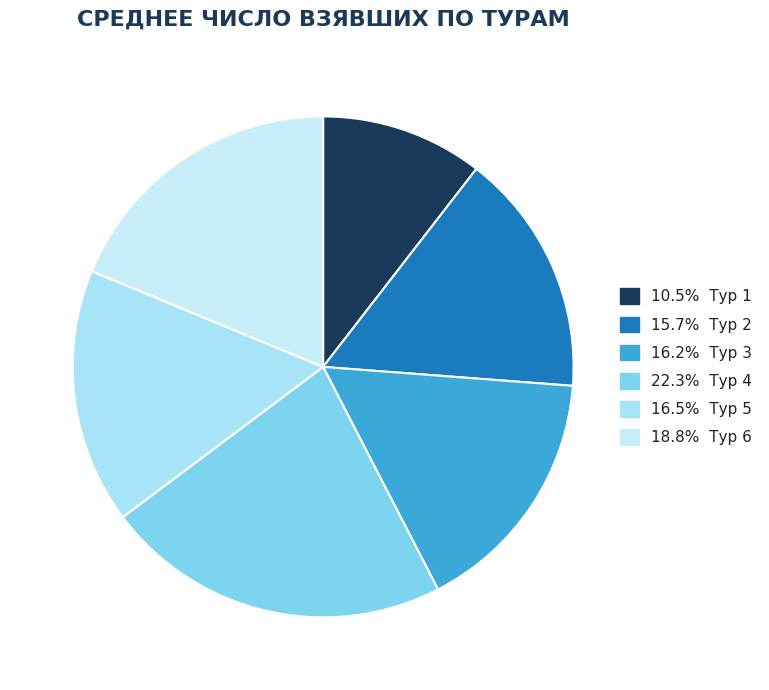

How many segments does this pie chart have?

6